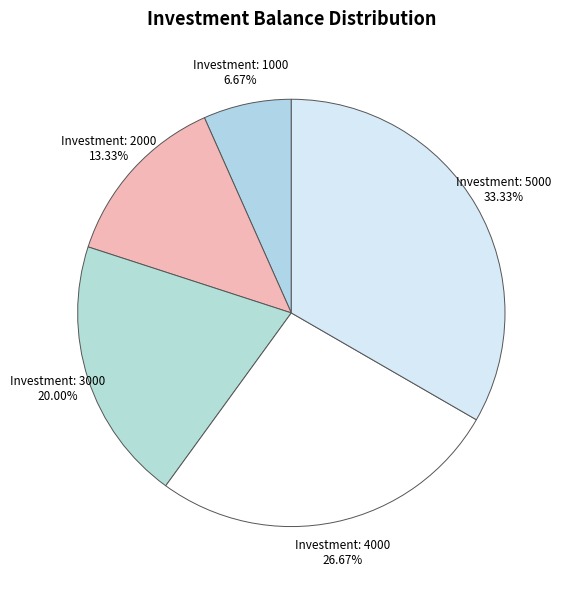

Count the number of slices in the pie.

5